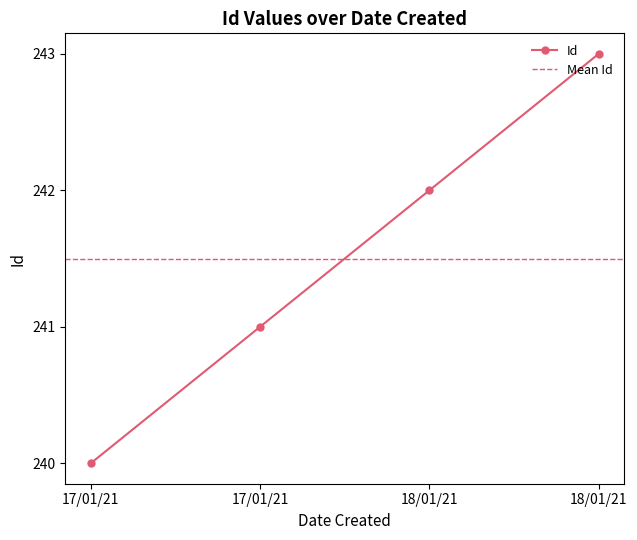

Rank the categories by value from lowest to highest.

17/01/21, 17/01/21, 18/01/21, 18/01/21